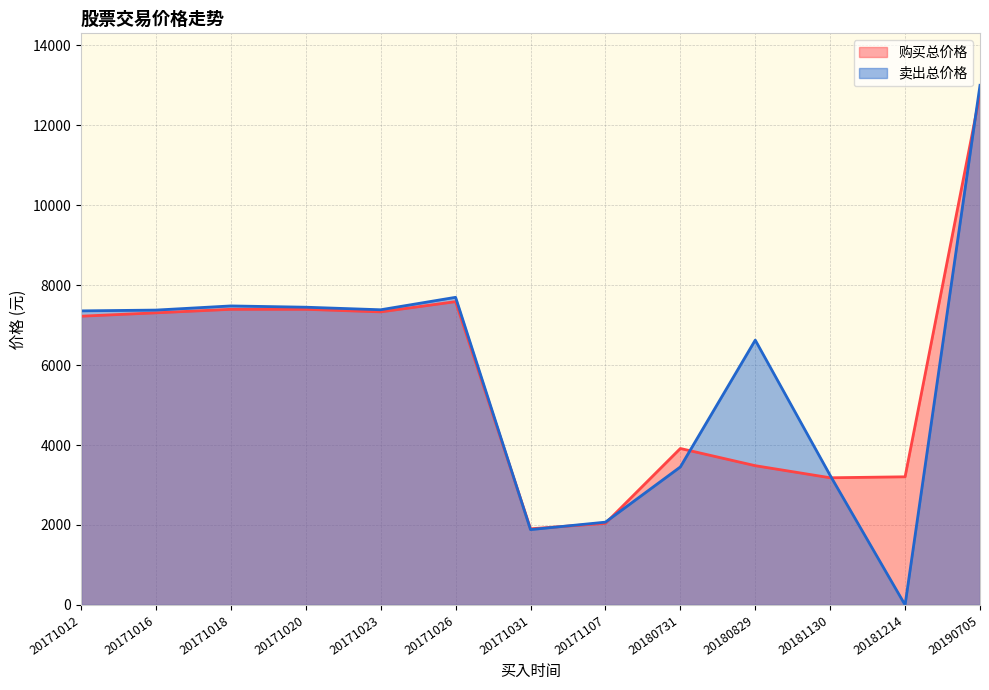

The value of 购买总价格 at 20181214 is 1757.3. True or false?

False